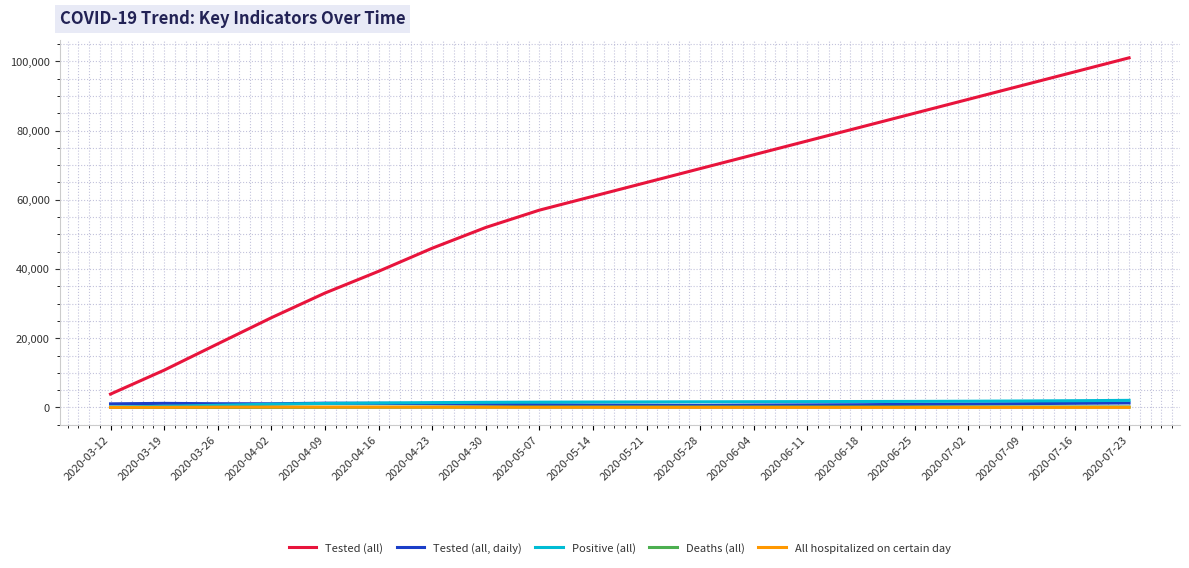

What value does the Positive (all) series have at 2020-03-19, to the nearest 50?

350